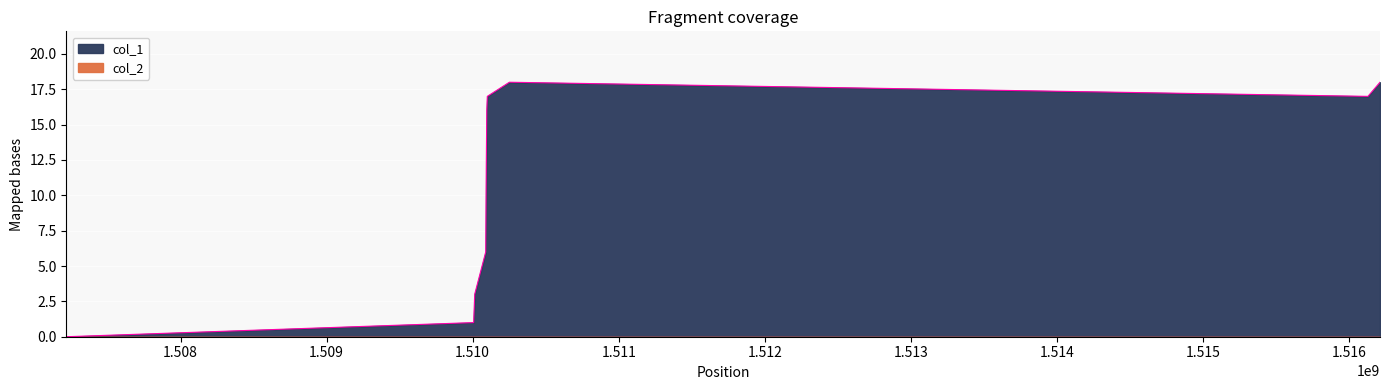

List the labels in order of value, smallest first.

1507218214, 1510006684, 1510010382, 1510013905, 1510089497, 1510093096, 1510096693, 1510100284, 1516130237, 1510251483, 1516212871